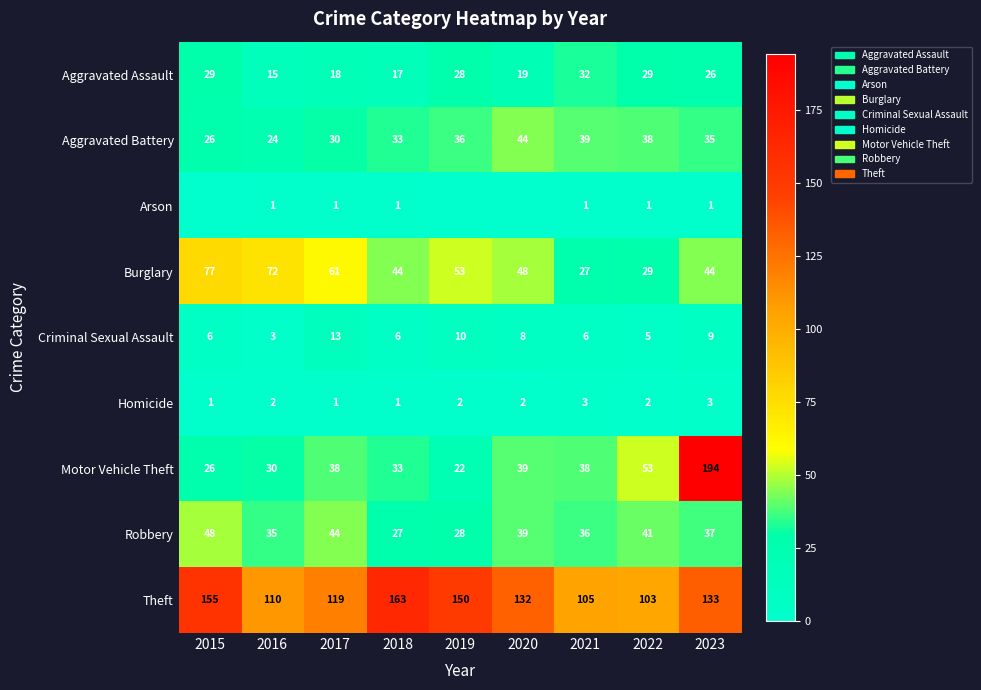

Which series changed the most between 2016 and 2023?

Motor Vehicle Theft